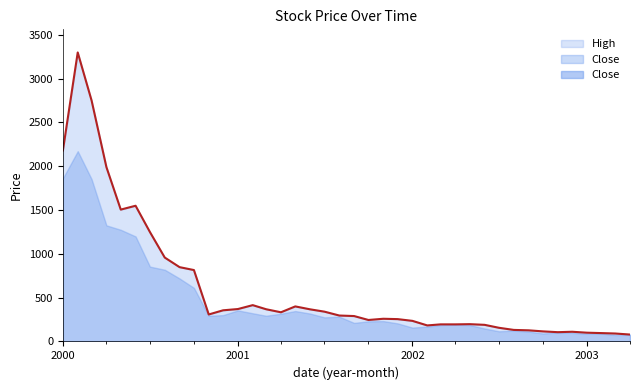

What is the maximum value shown in the chart?

3298.7